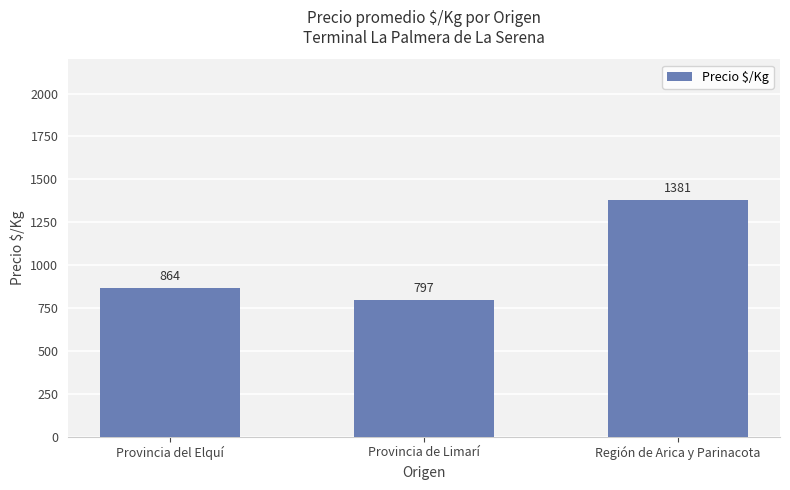

Reading left to right, list all the values displayed in this chart.

Provincia del Elquí=864	Provincia de Limarí=797	Región de Arica y Parinacota=1381